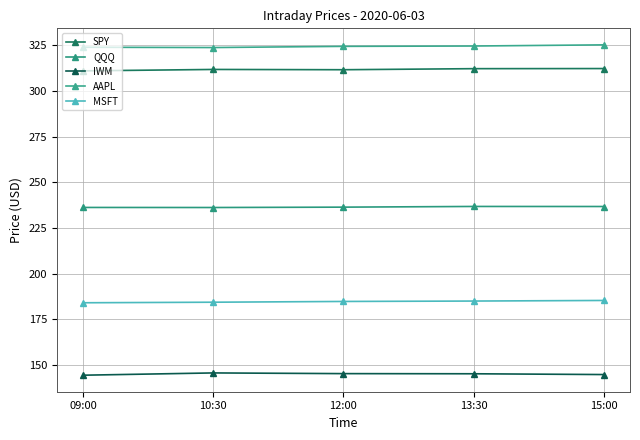

What is the smallest value displayed?

144.4